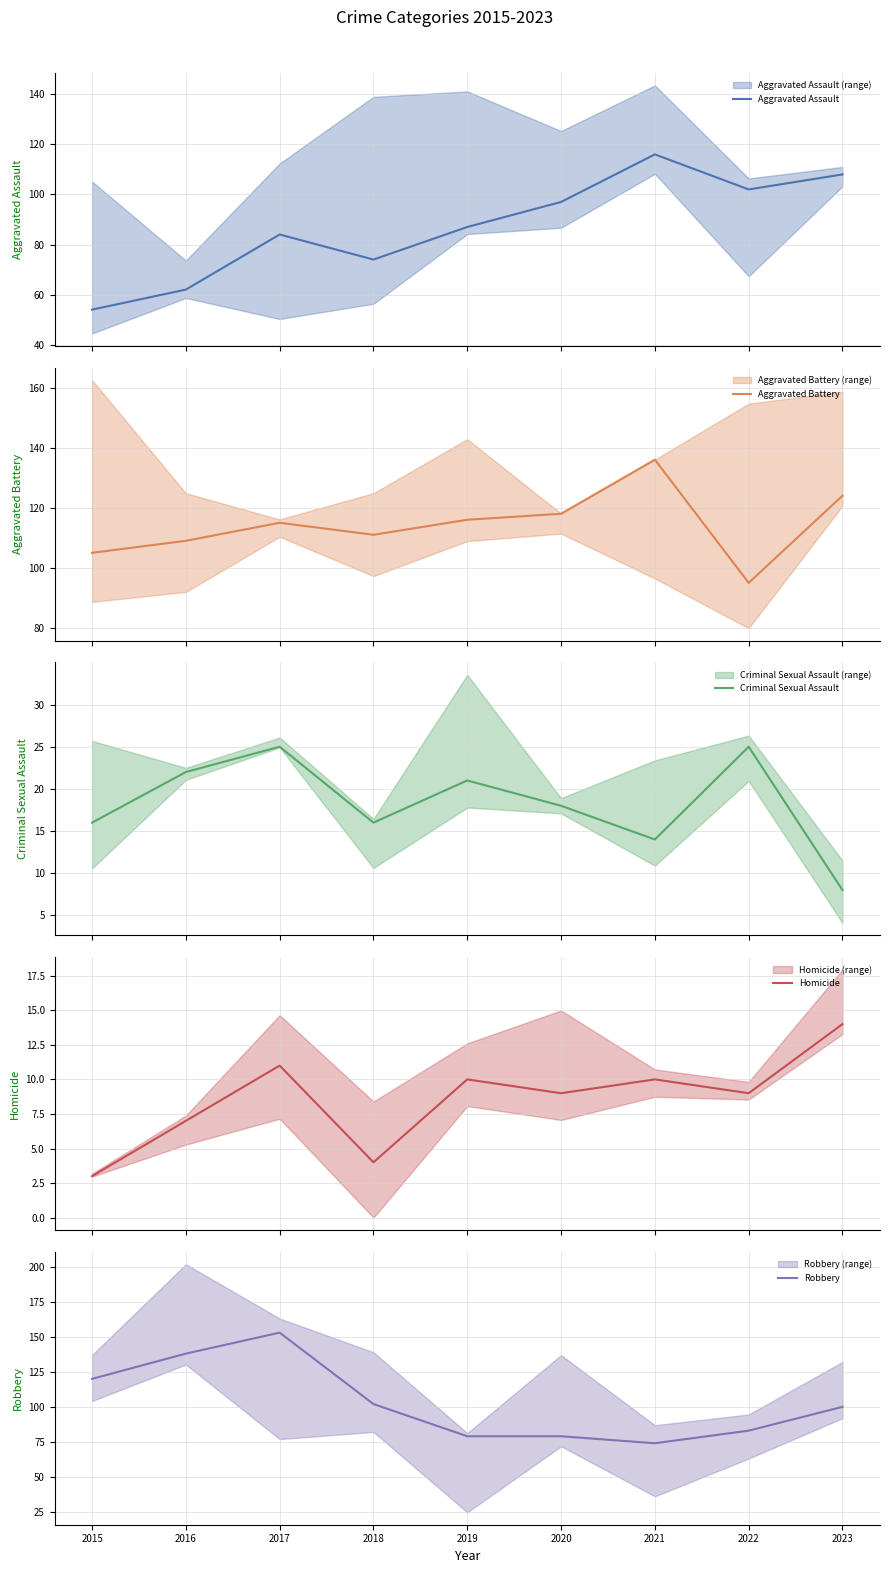

At which label does Criminal Sexual Assault first exceed 18?

2016